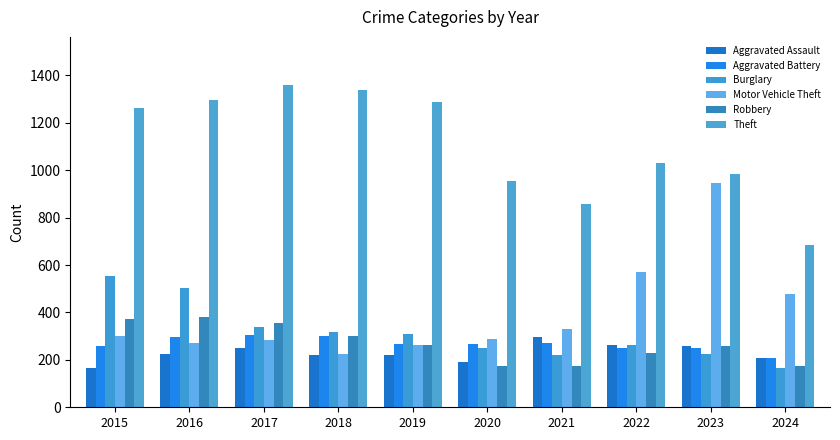

What is the sum of the Theft values at 2020 and 2023?

1937